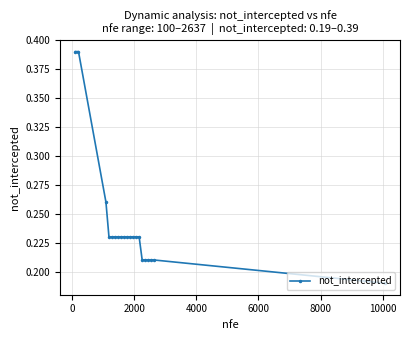

Count the number of data series in this chart.

1